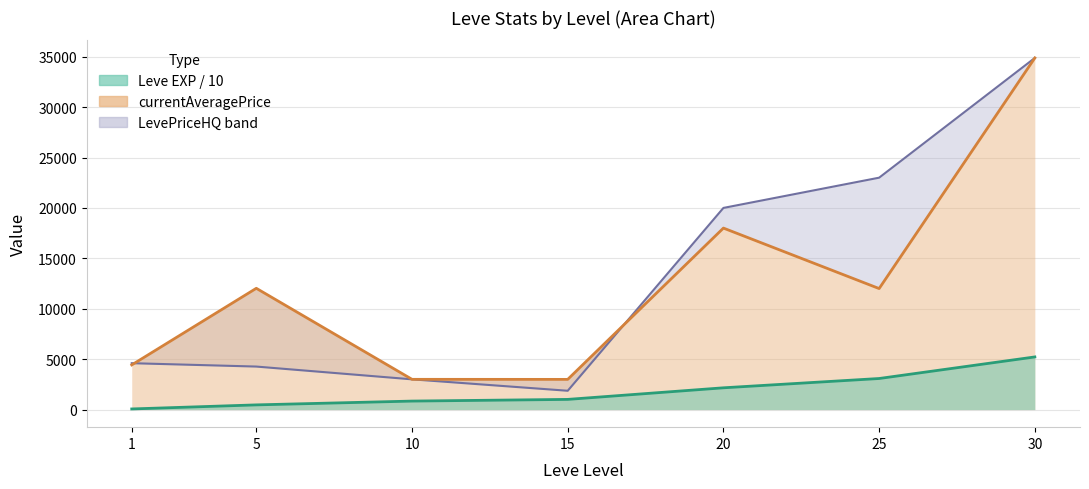

What is the difference between the highest and lowest values at 5?

11562.0